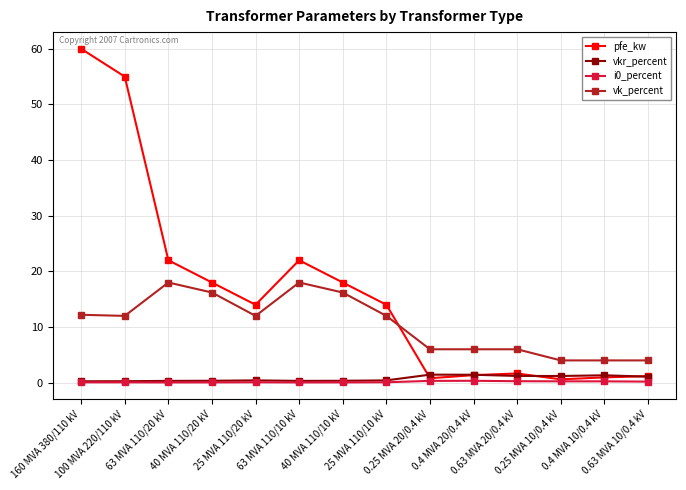

Which series has the largest range (max minus min)?

pfe_kw